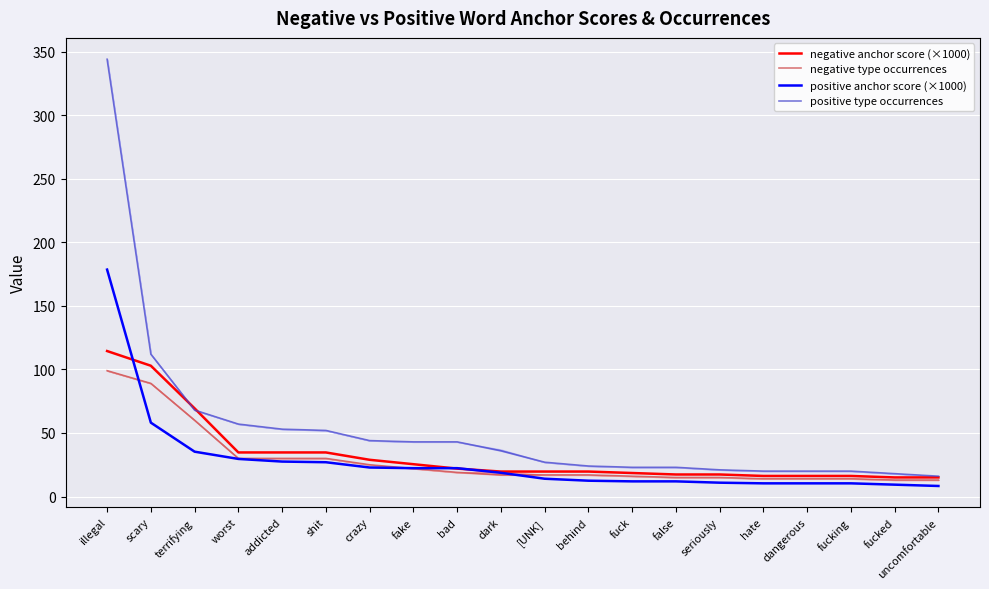

True or false: positive type occurrences and negative type occurrences cross at least once.

False